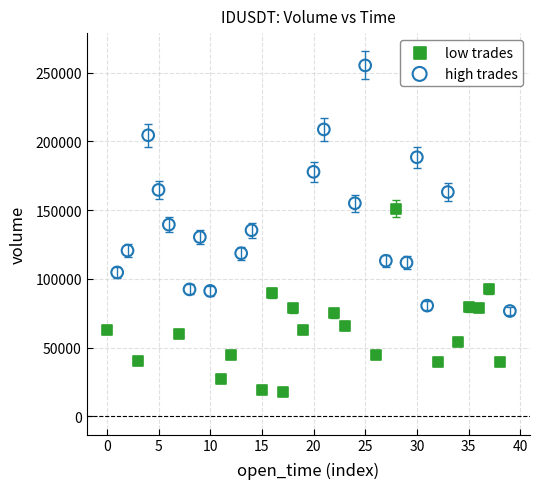

What are all the series names shown in the legend?

low trades, high trades